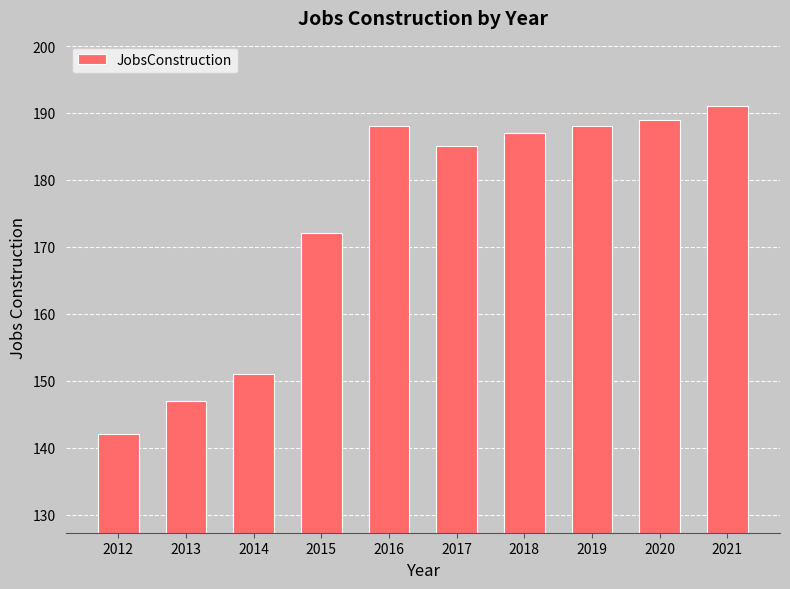

What is the difference between the values at 2014 and 2016?

37